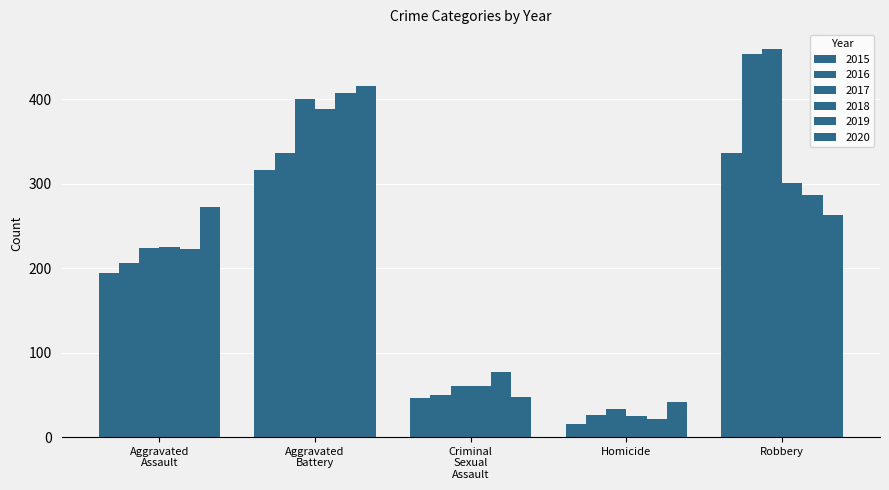

Reading right to left, extract all data points from this chart.

2015: 337	15	46	316	194
2016: 454	26	50	336	206
2017: 460	33	61	400	224
2018: 301	25	60	389	225
2019: 287	22	77	407	223
2020: 263	41	48	416	273